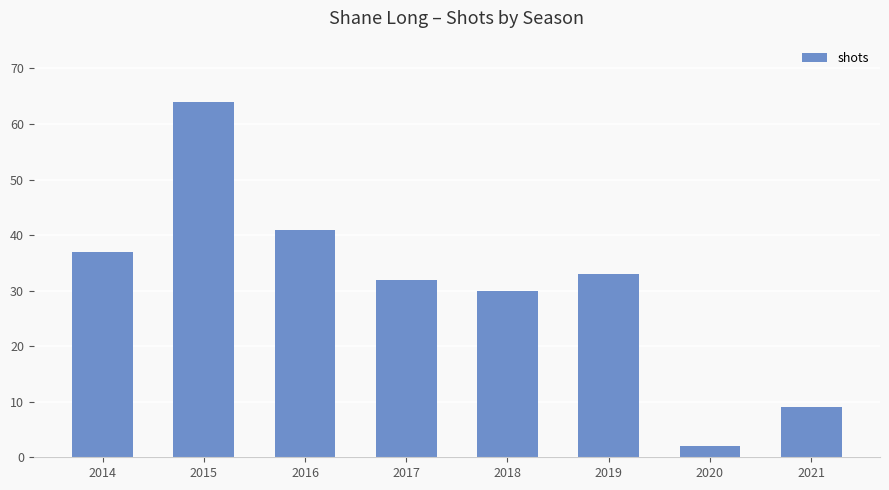

Are the bars grouped side by side (vs. stacked)?

No